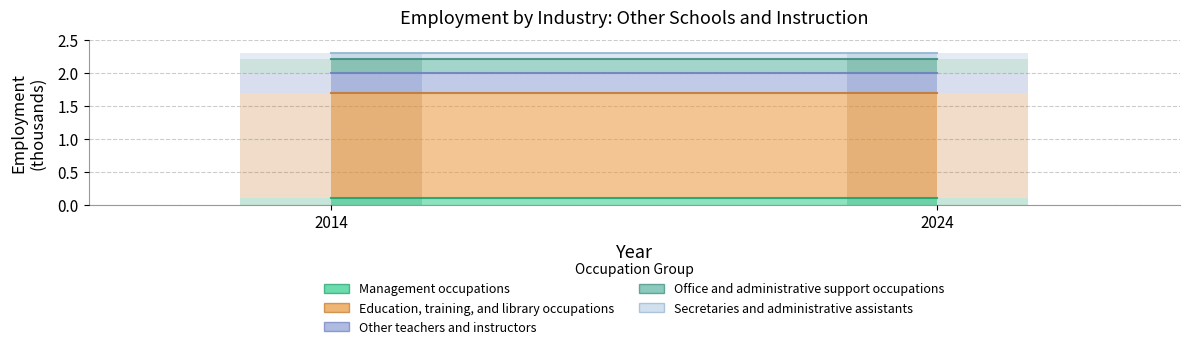

What is the value of the Secretaries and administrative assistants bar at the 1st from the left?

0.1